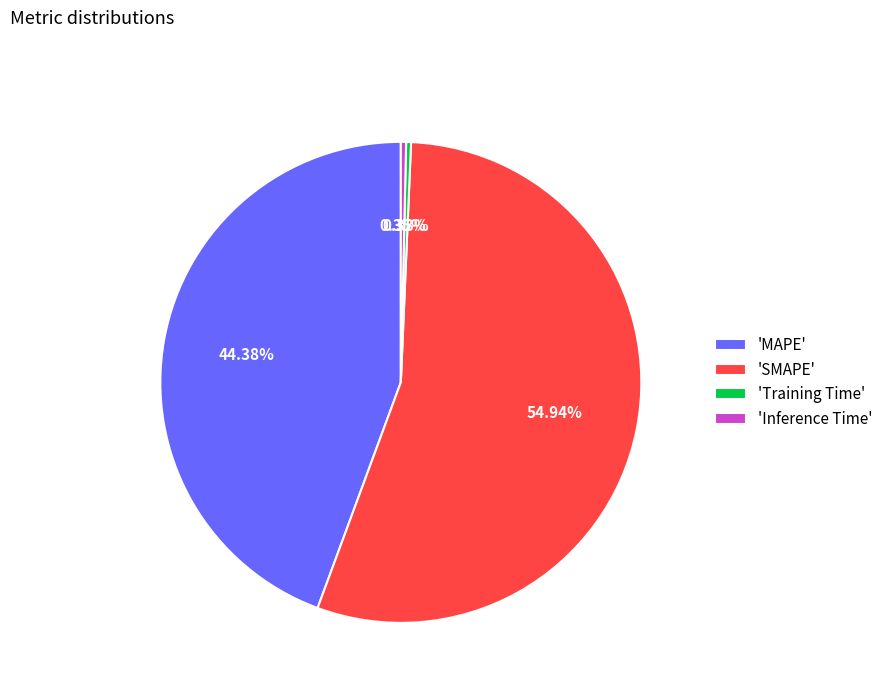

Which has a higher value, 'Inference Time' or 'MAPE'?

'MAPE'